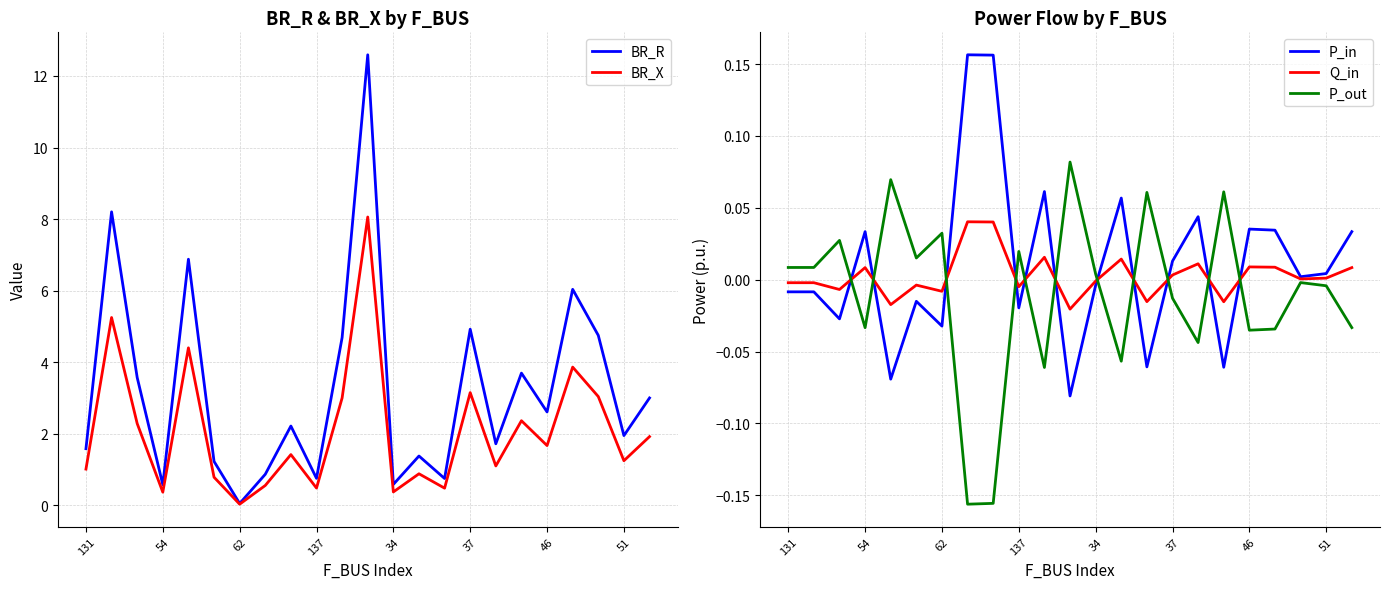

At 19, list the series in order from smallest to largest.

P_out, Q_in, P_in, BR_X, BR_R